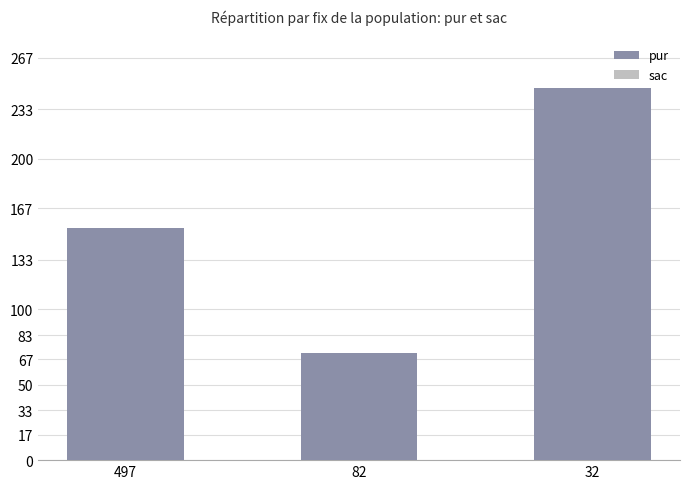

What is the sum of all values?

472